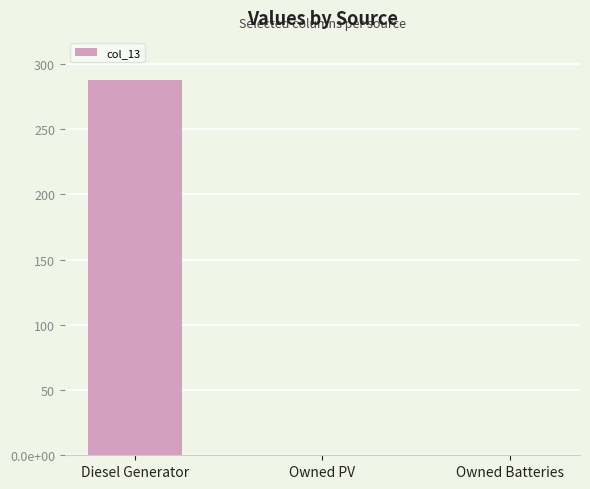

Does the chart contain stacked bars?

No